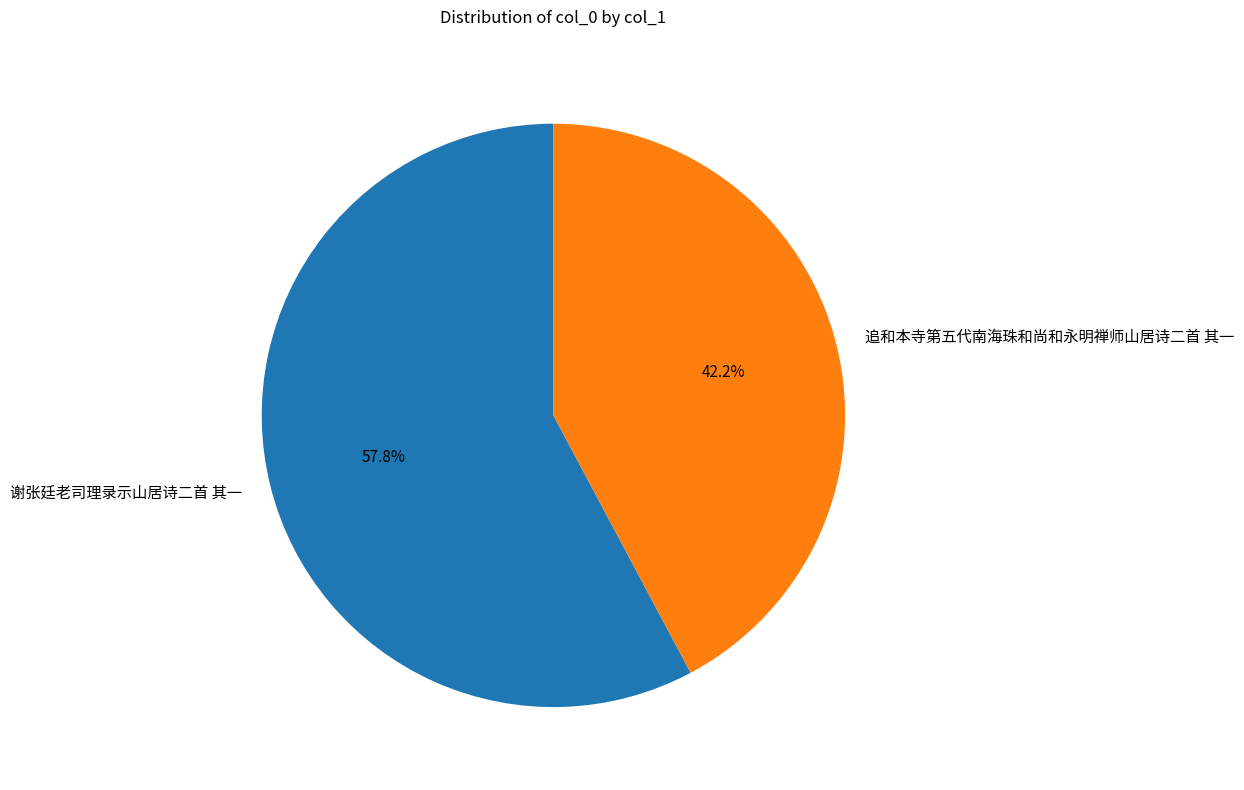

Count the number of slices in the pie.

2